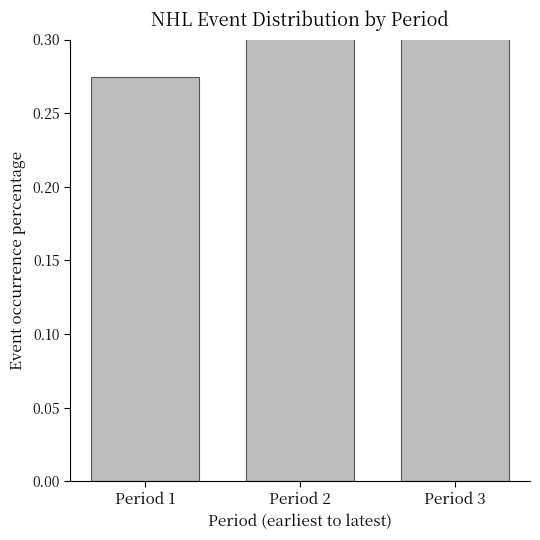

Where is the data nearest to the value 0?

Period 1